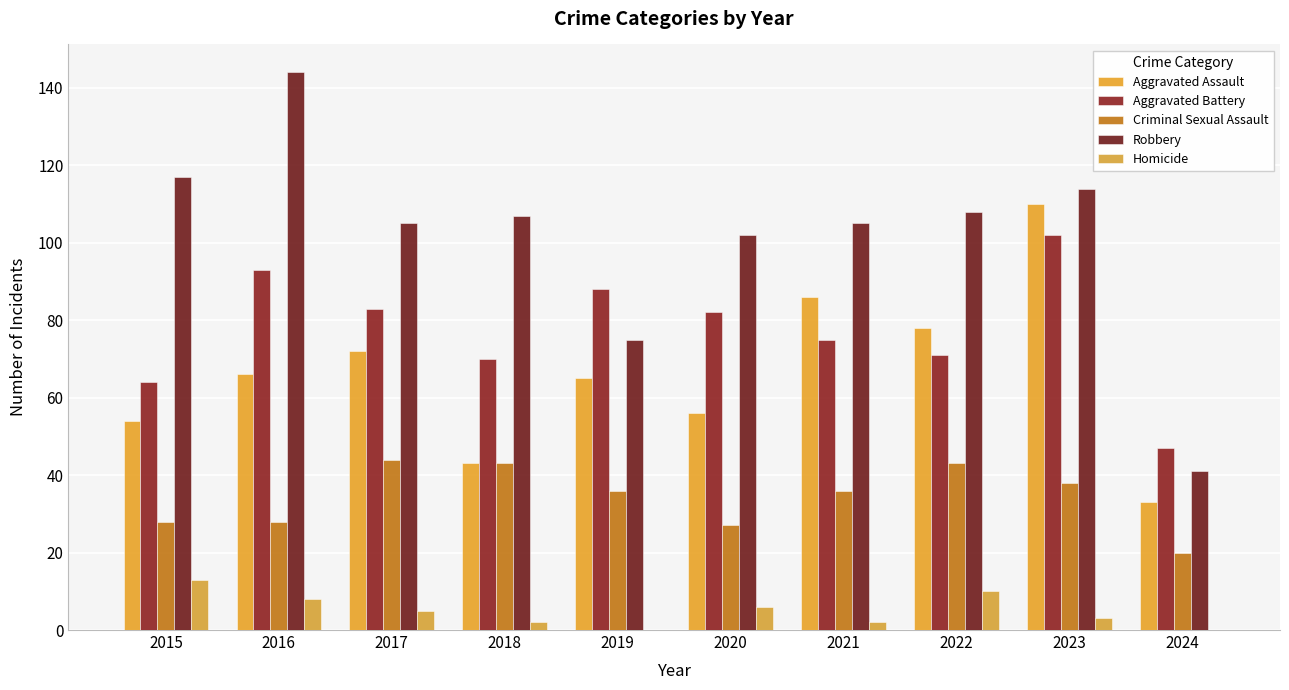

Read the Homicide value at 2017, to the nearest 5.

5